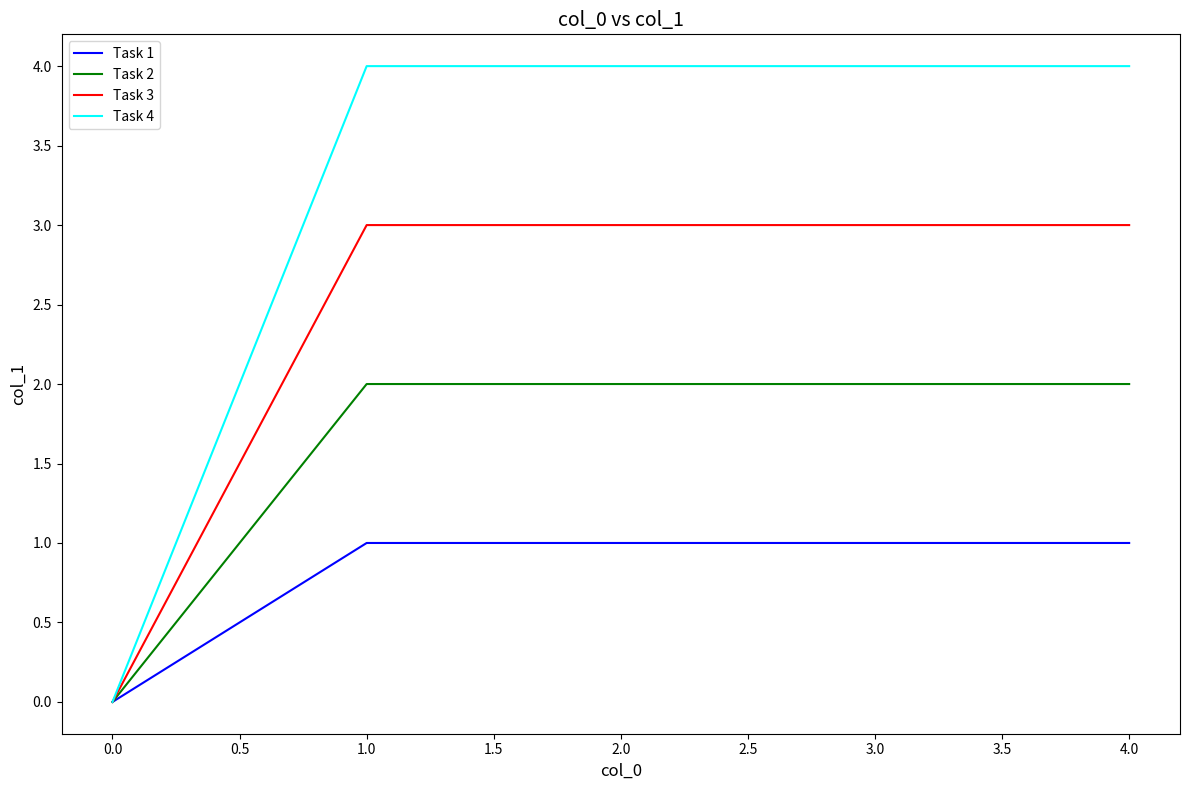

True or false: Task 4 has a value of 2 at 2.0.

False